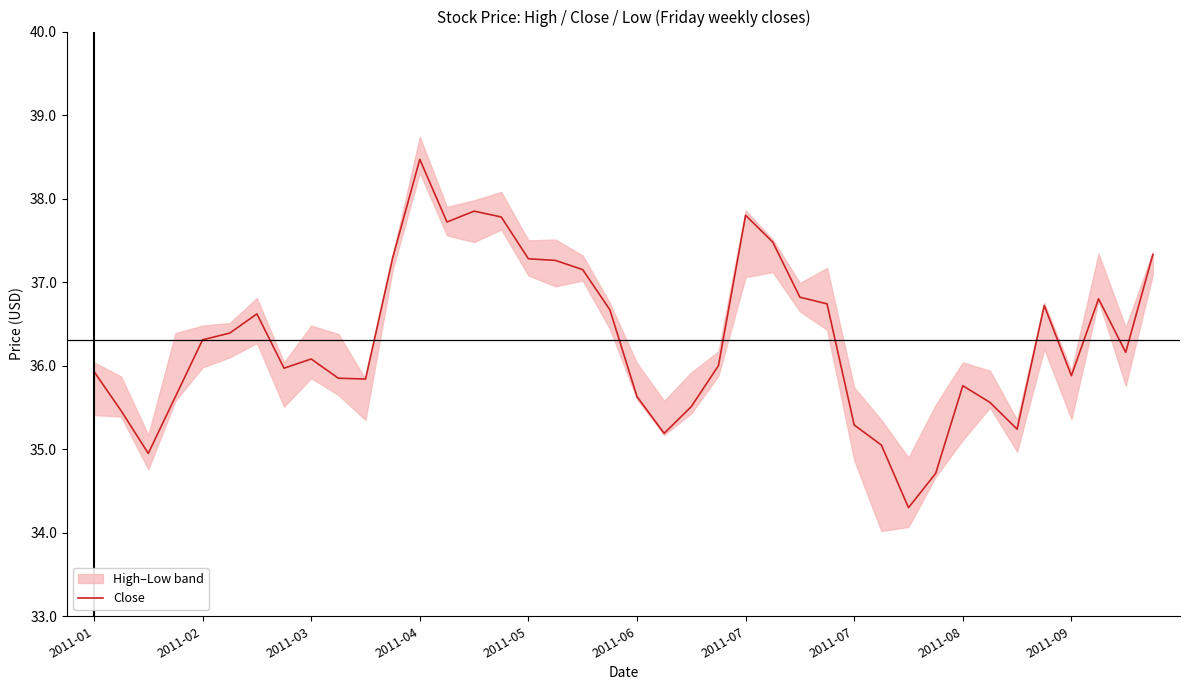

What is the difference between the values at 2011-03 and 13?

2.8